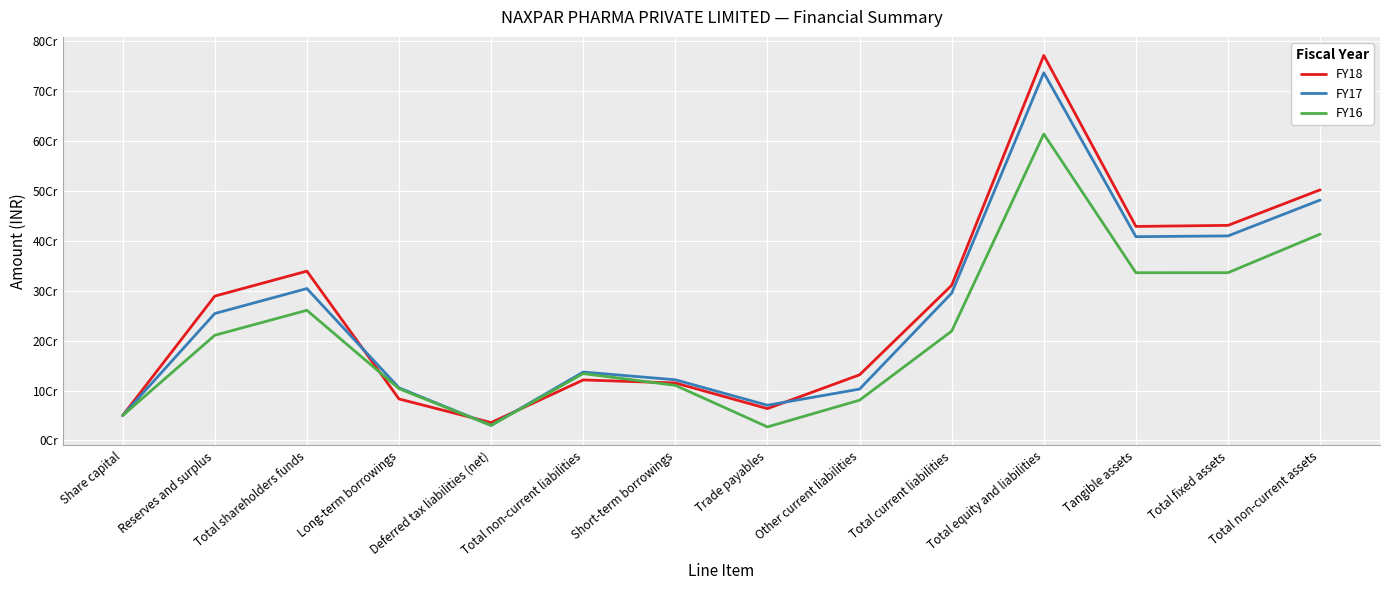

What is the total value across all series at Short-term borrowings?

347168417